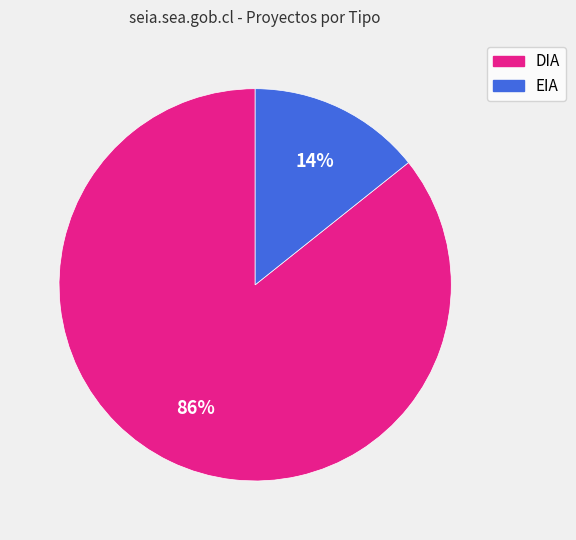

The EIA slice represents 5% of the pie. True or false?

False